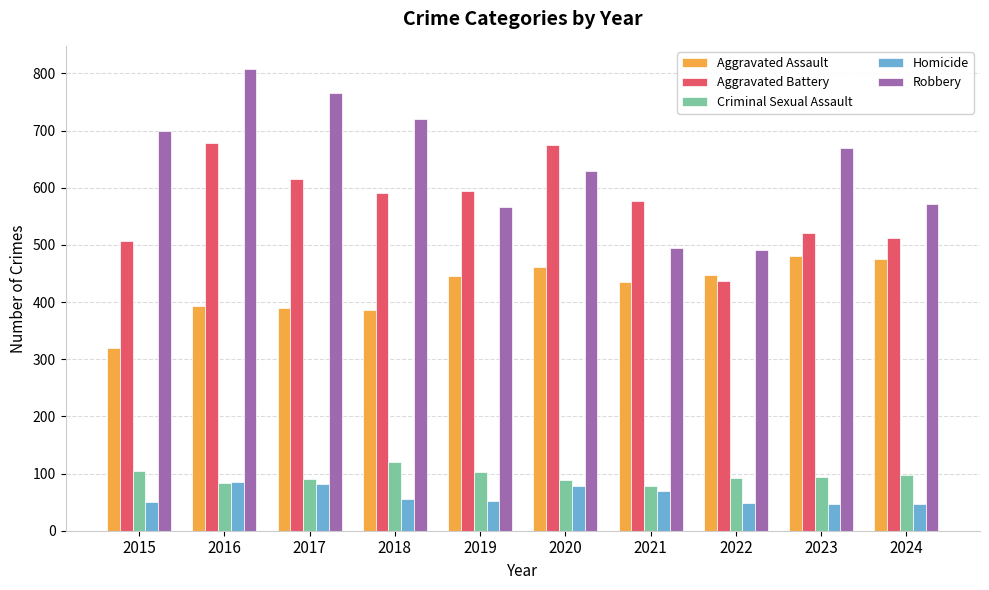

Is the value of Aggravated Assault at 2019 greater than the value of Aggravated Battery at 2018?

No